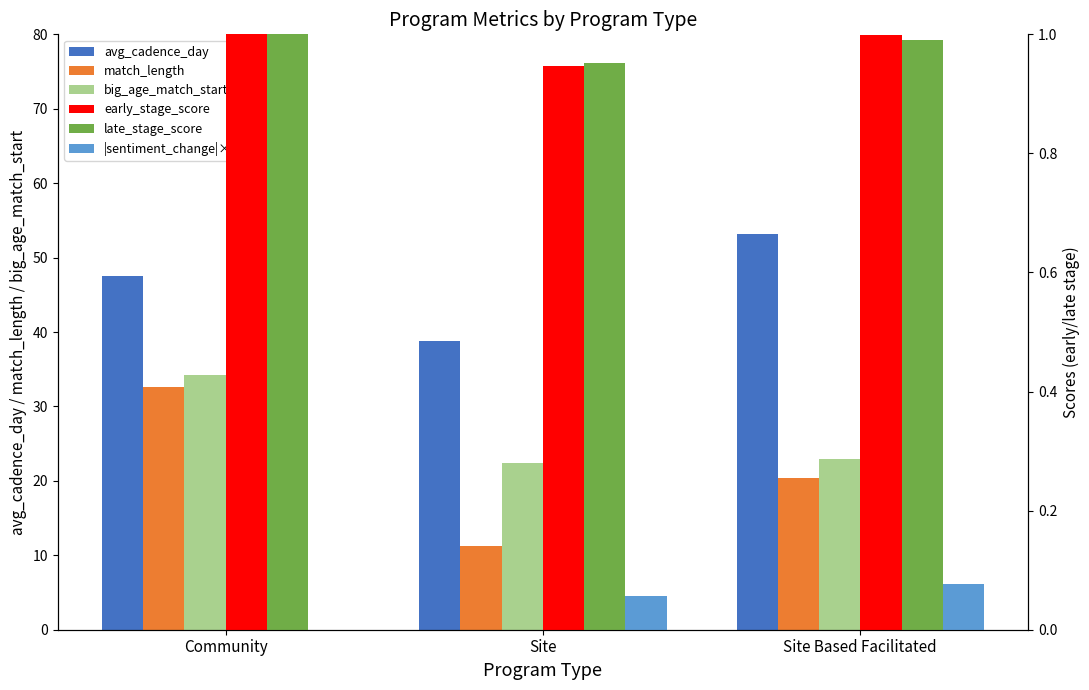

At how many categories does at least one series exceed 3?

3